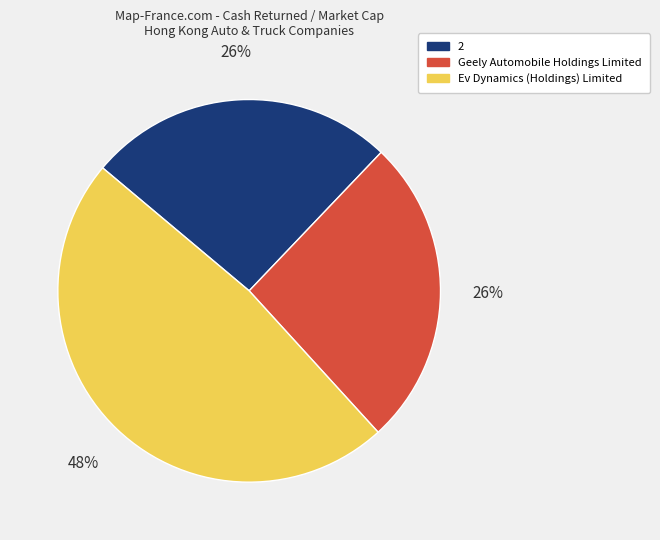

What percentage is the Ev Dynamics (Holdings) Limited slice, to the nearest percent?

48%